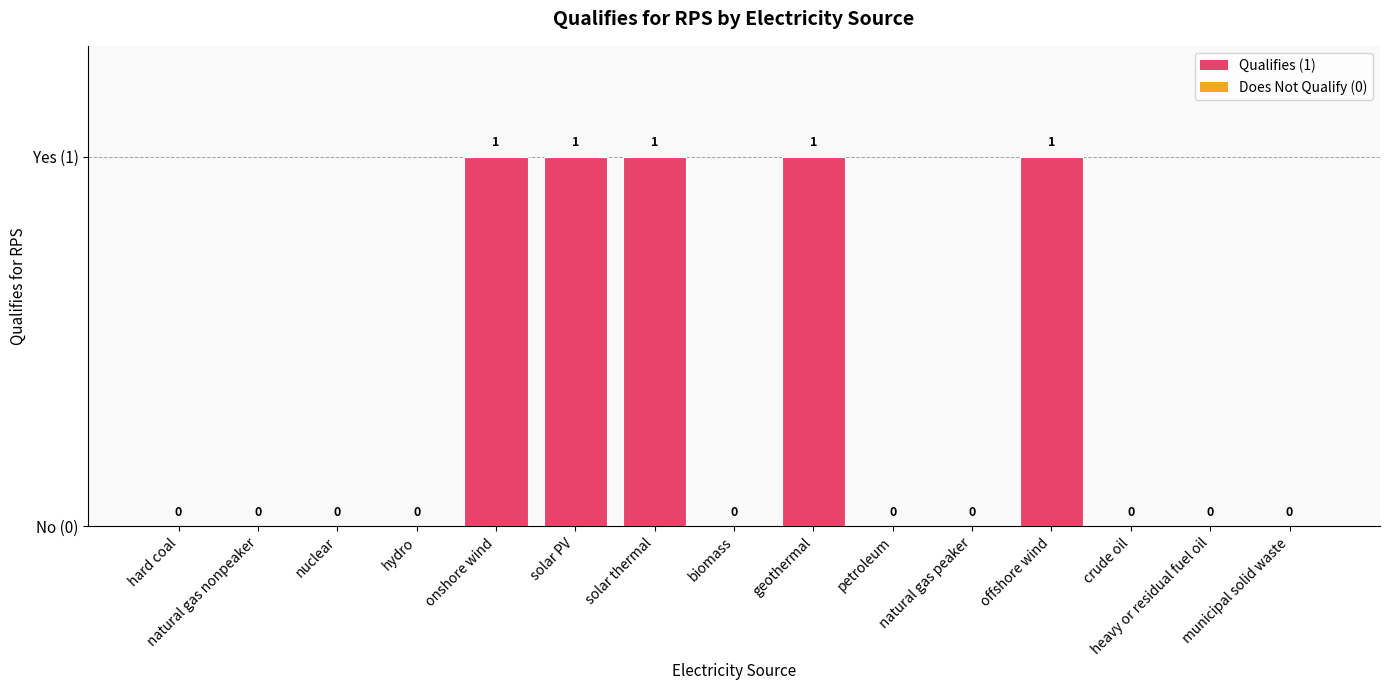

Count the values in the range 0 to 1.

15